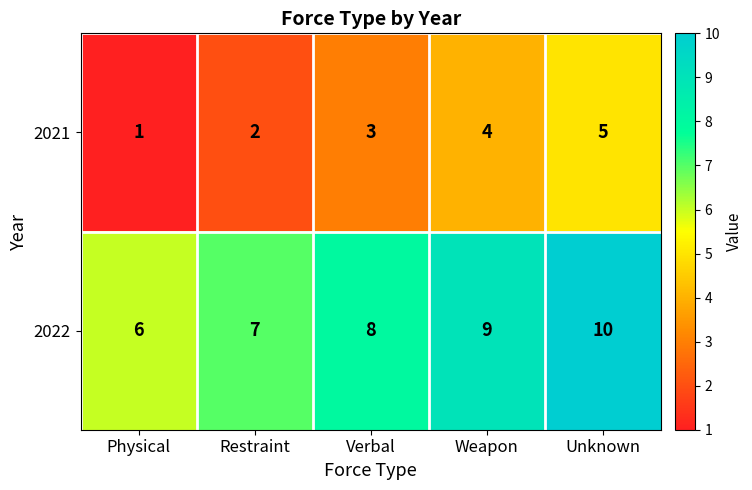

Rank the series by their average value, from lowest to highest.

2021, 2022